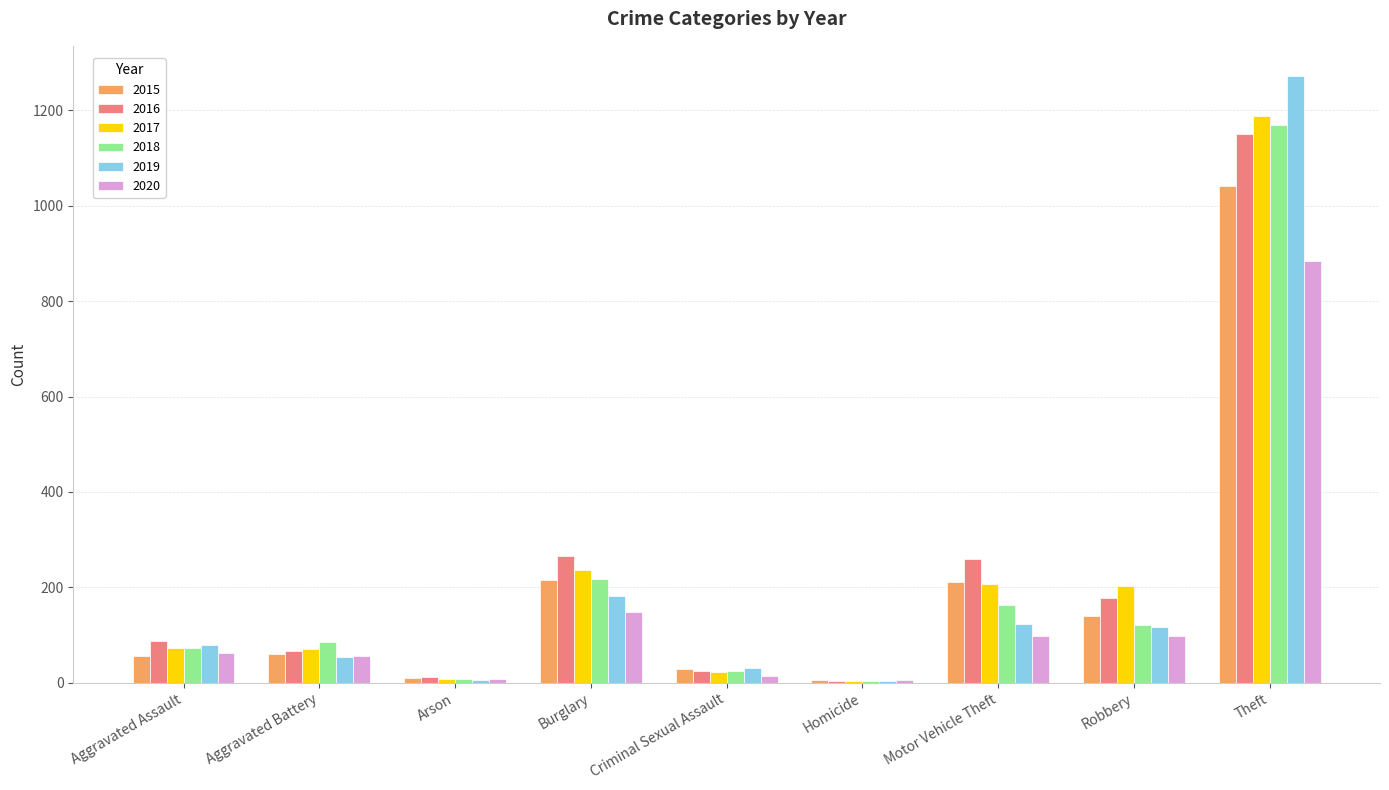

Are the bars grouped side by side (vs. stacked)?

Yes